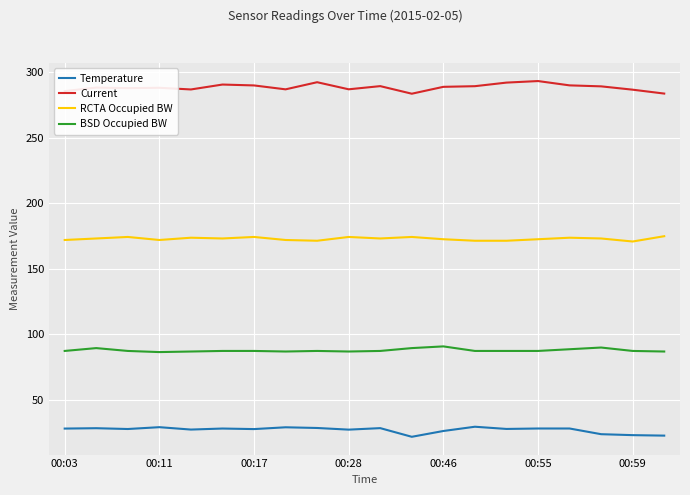

List the series in order of their peak value, highest first.

Current, RCTA Occupied BW, BSD Occupied BW, Temperature